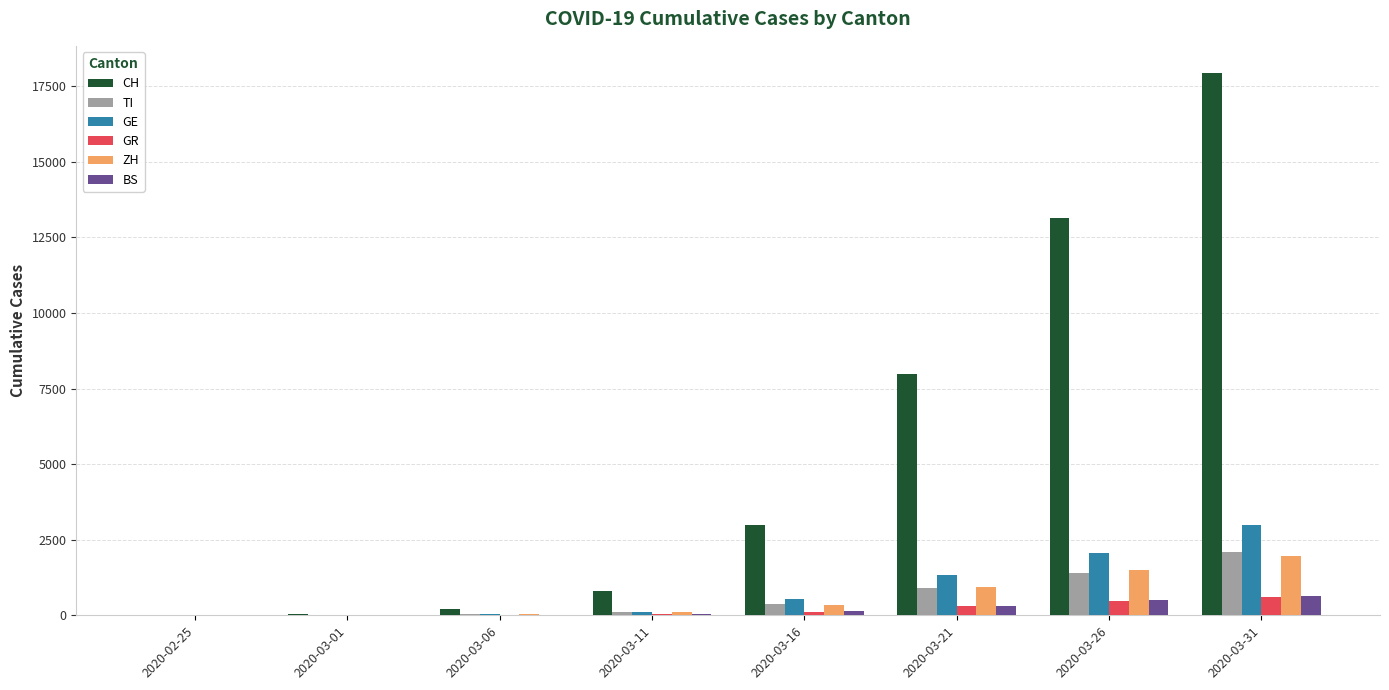

Is the value of GR at 2020-03-21 greater than the value of GE at 2020-03-21?

No